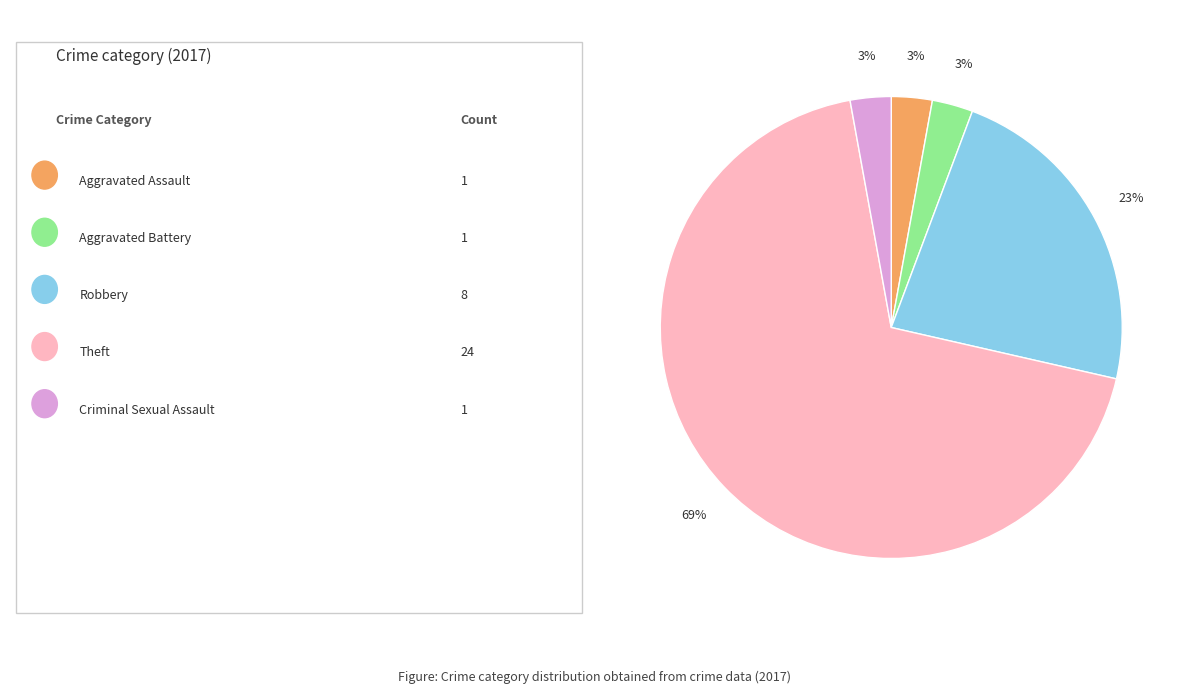

How many slices are in this pie chart?

5